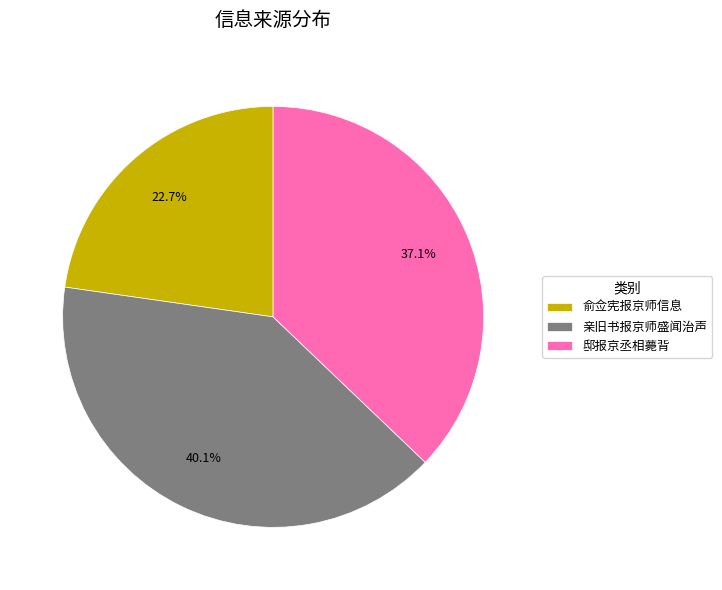

Count the number of slices in the pie.

3